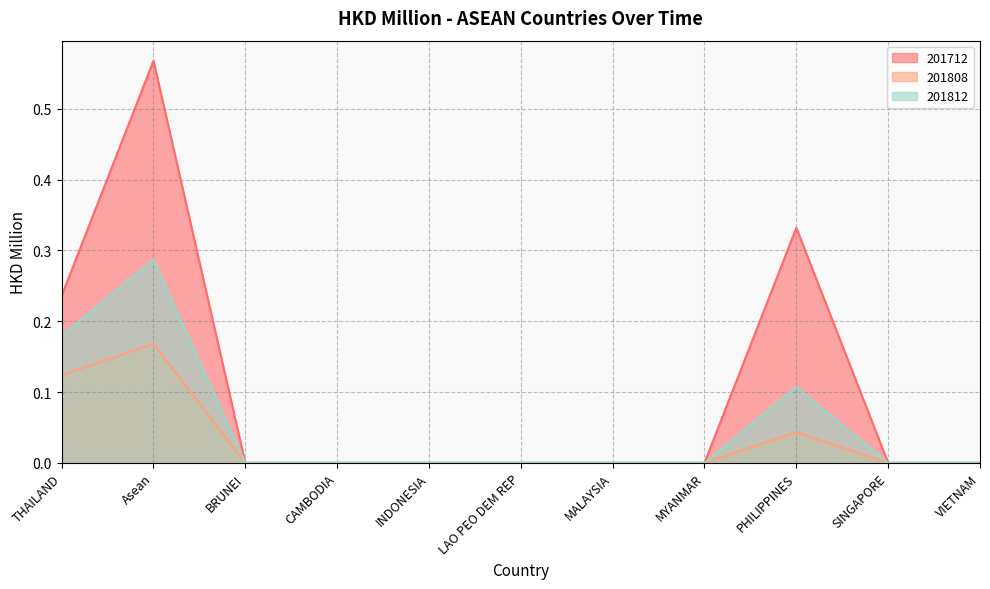

True or false: 201812 and 201808 intersect in this chart.

False